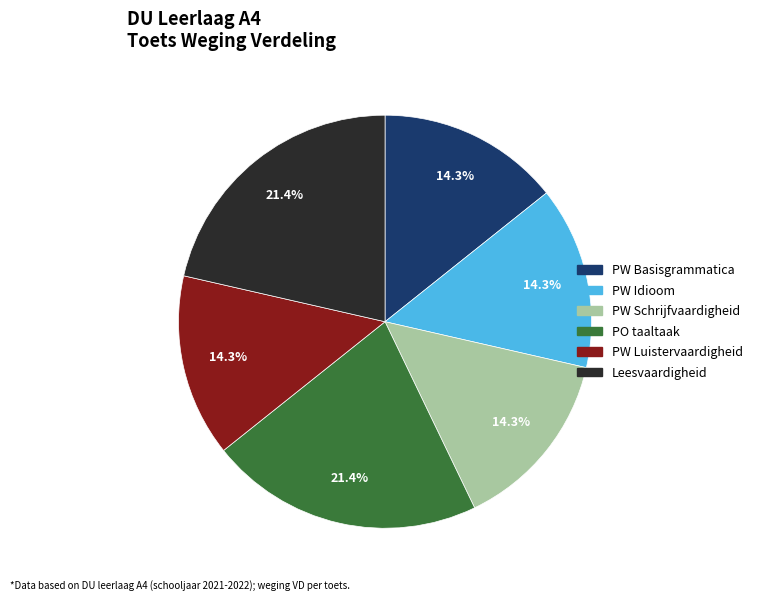

To the nearest percent, what portion does PW Schrijfvaardigheid represent?

14%